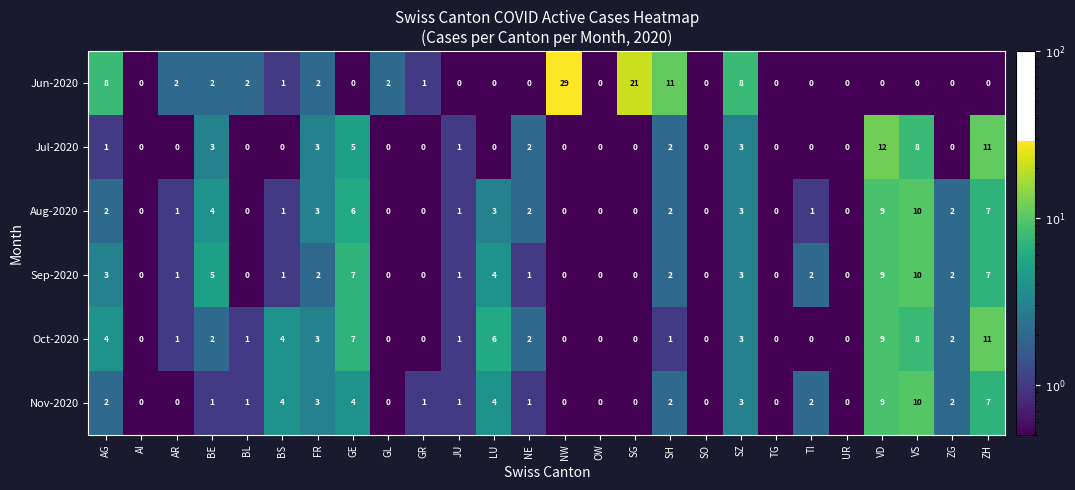

Where is Jun-2020 nearest to the value 14?

SH